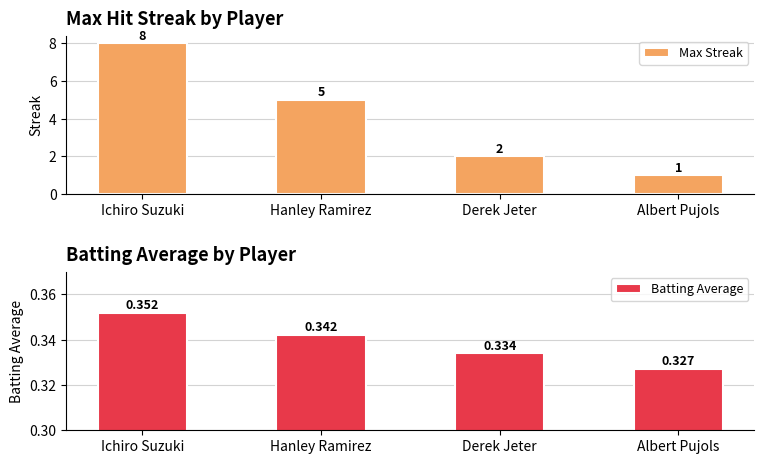

What is the sum of the Max Streak values at Albert Pujols and Hanley Ramirez?

6